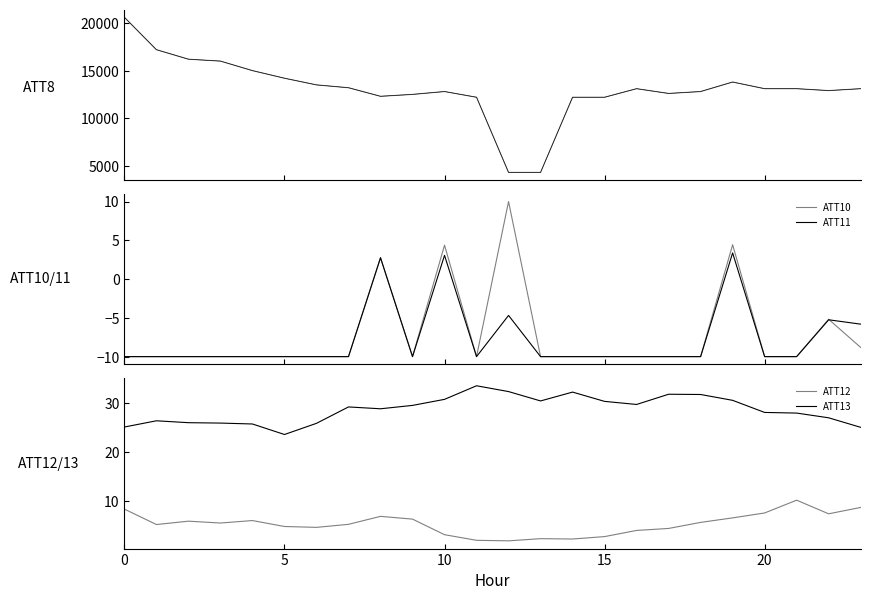

What is the highest value of the ATT10 series?

10.0